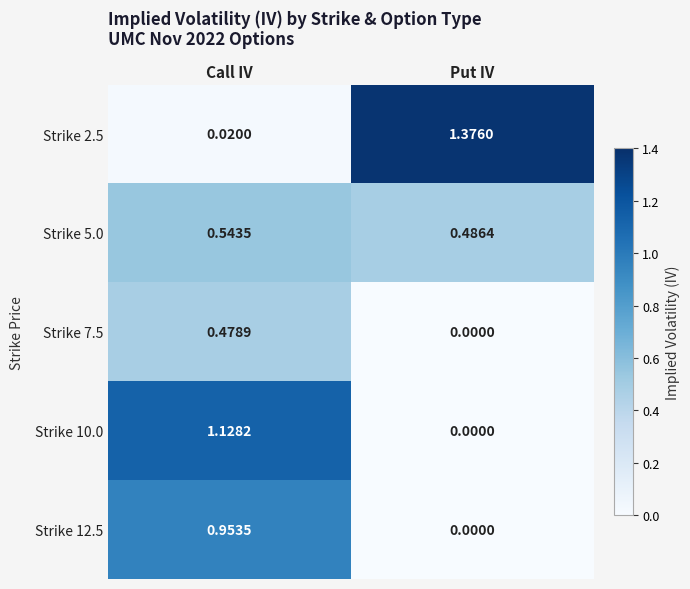

Which series has the largest total across all categories?

Strike 2.5